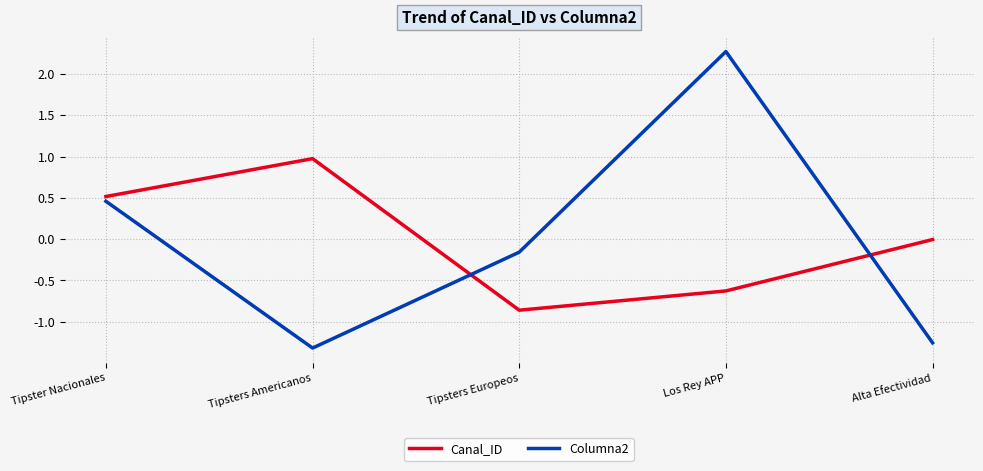

Count the number of categories in the chart.

5